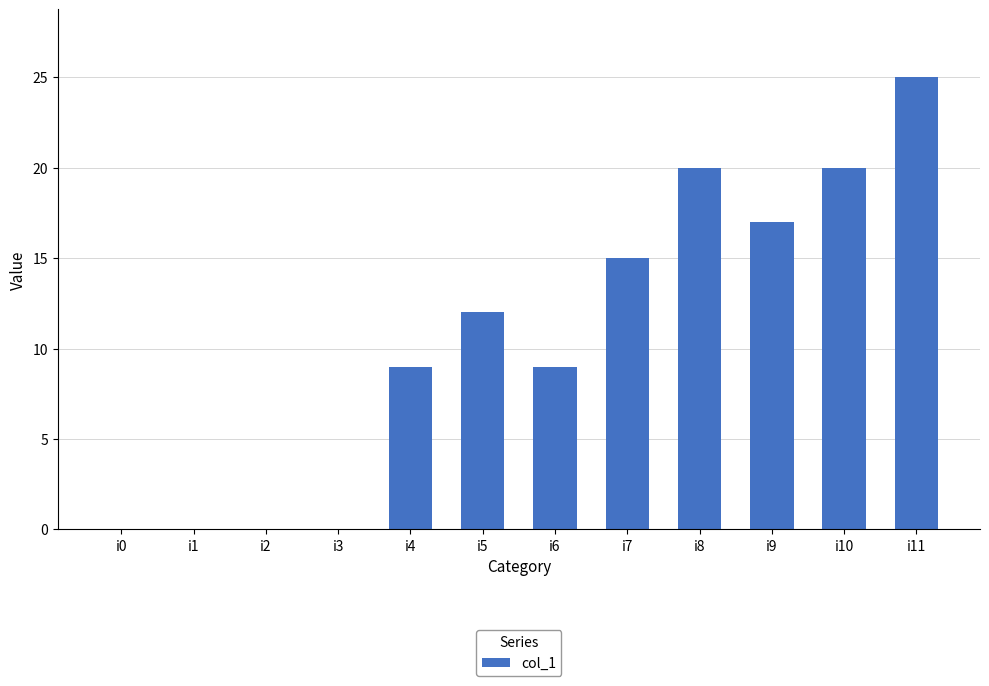

Does the chart contain stacked bars?

No